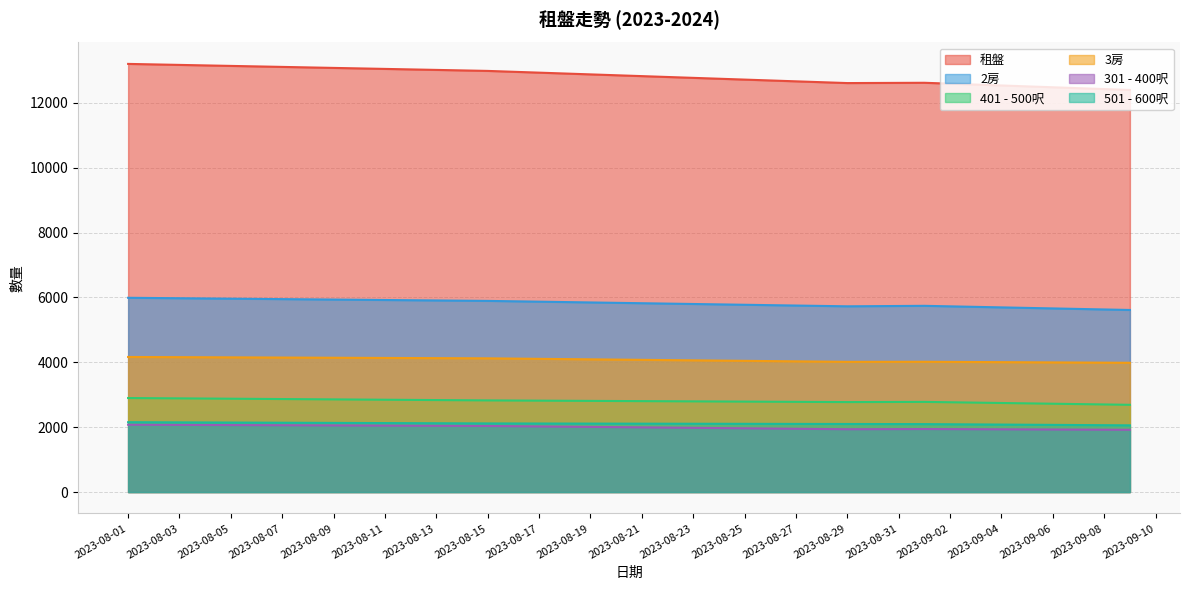

At which category is the sum across all series the highest?

2023-08-01